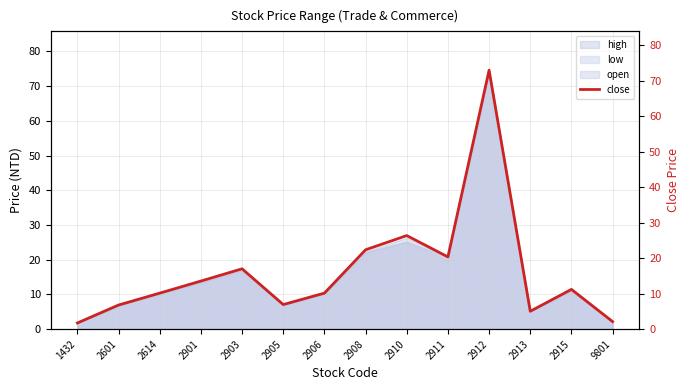

What is the value of the 13th point from the left?

11.2